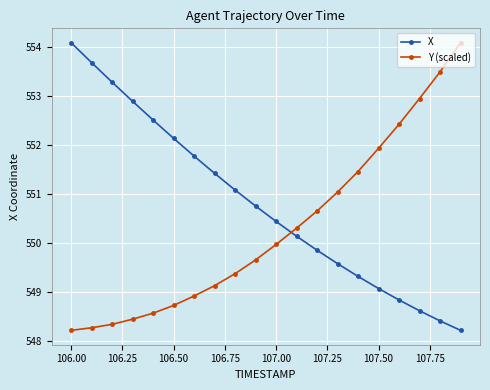

List the series in order of their overall mean, highest first.

X, Y (scaled)